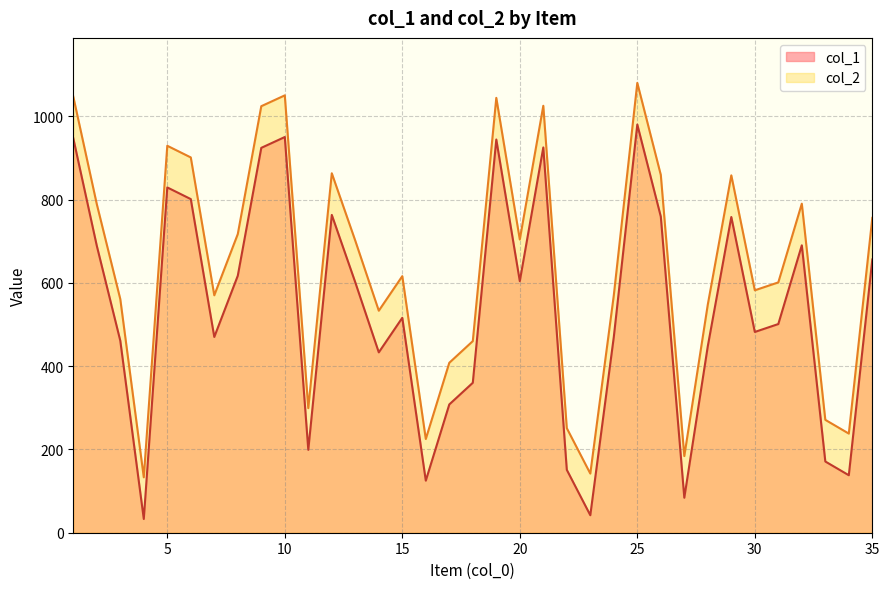

How many data points in col_1 are above 516?

17